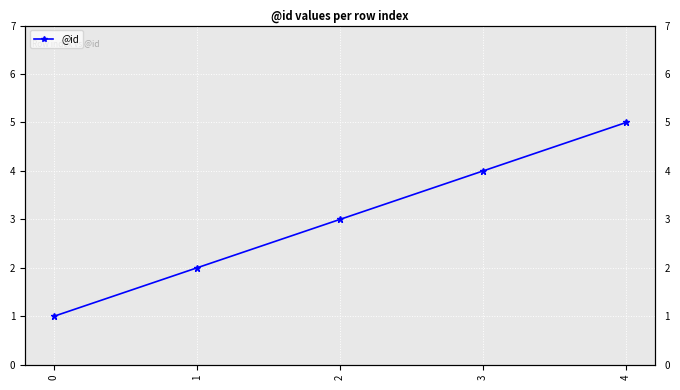

Which has a higher value, 1 or 4?

4